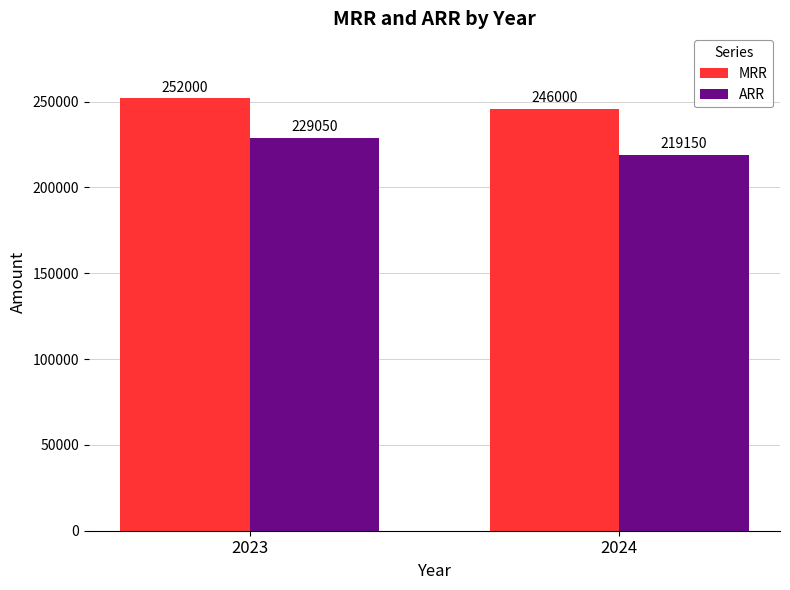

How many data points does each series have?

2